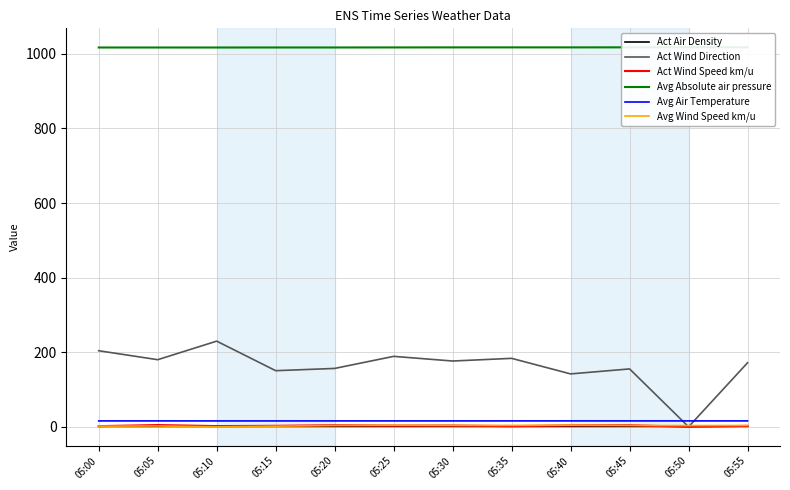

What is the value of the Act Wind Speed km/u point at the 12th from the left?

2.5